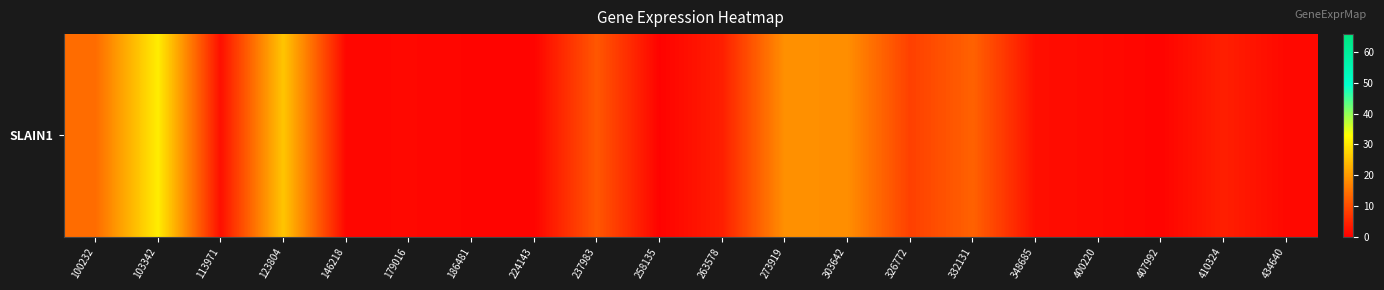

Which category has the lowest value across all series?

258135